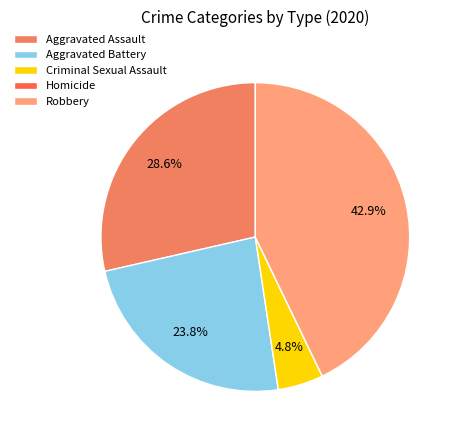

To the nearest percent, what is the difference between the largest and smallest slice percentages?

43%